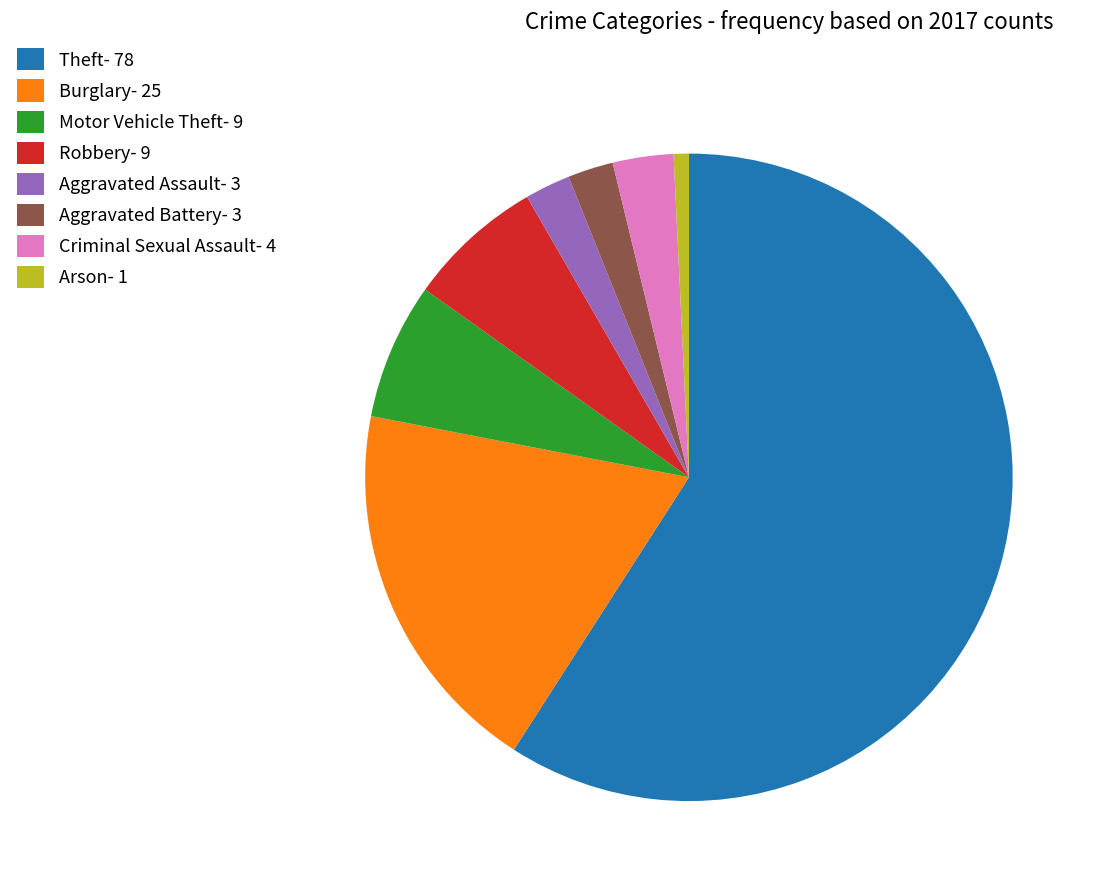

Count the number of slices in the pie.

8